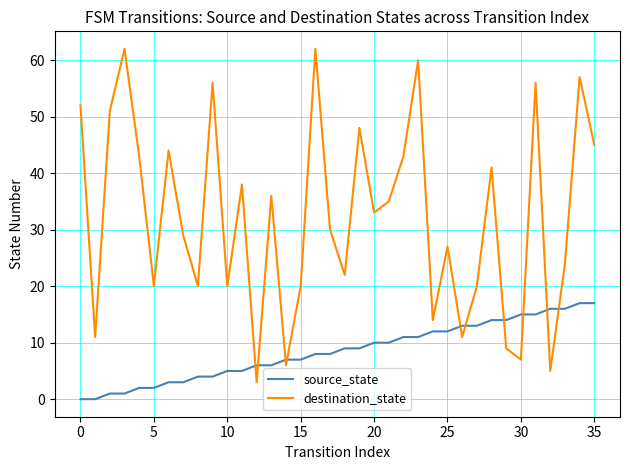

List the series in order of their peak value, lowest first.

source_state, destination_state